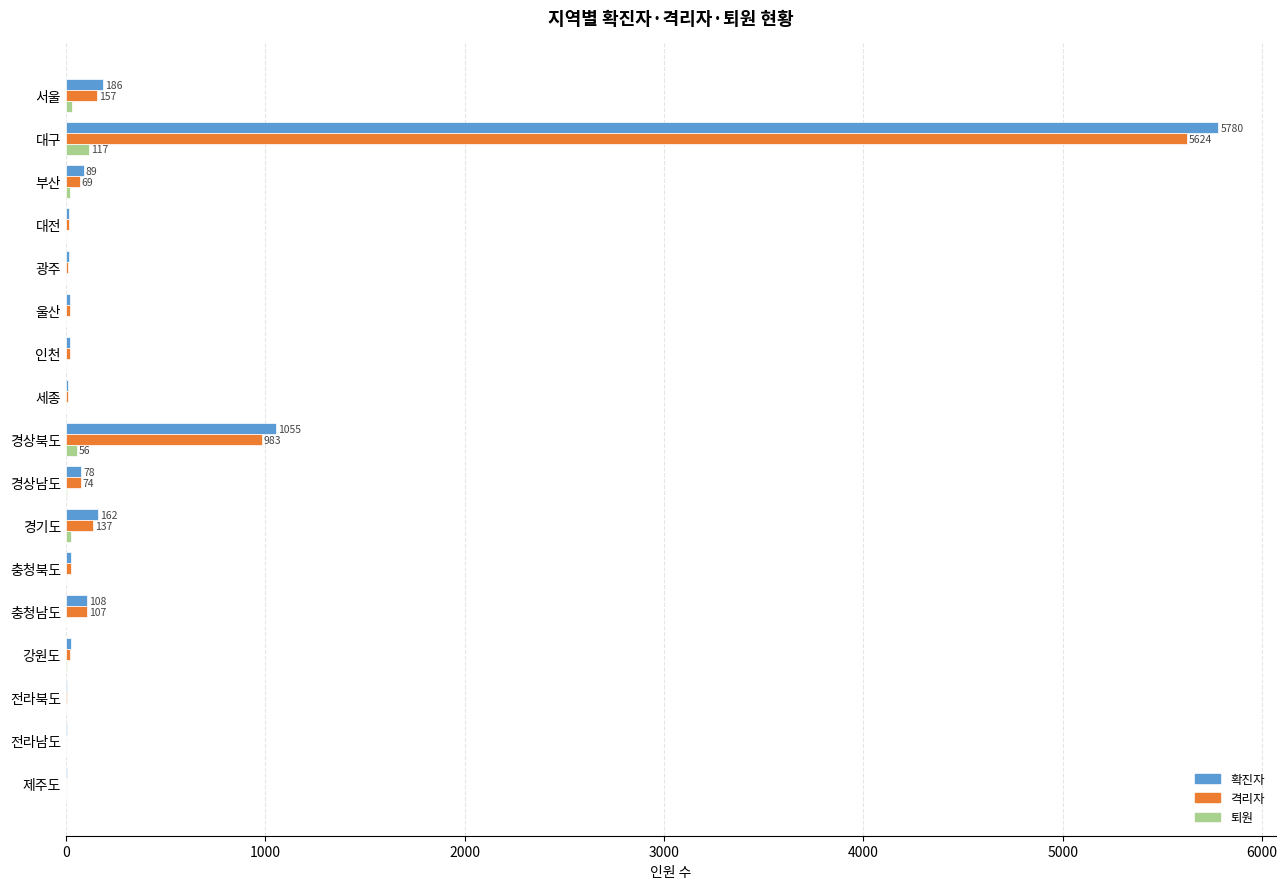

Count the number of data series in this chart.

3